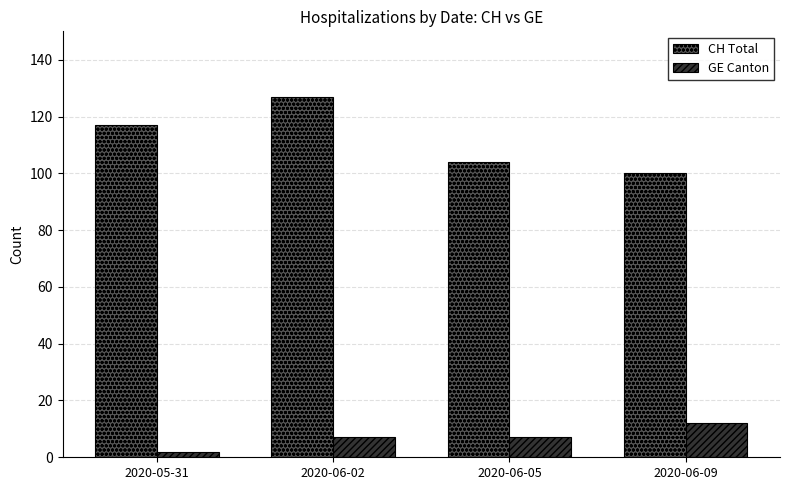

Count the number of categories in the chart.

4